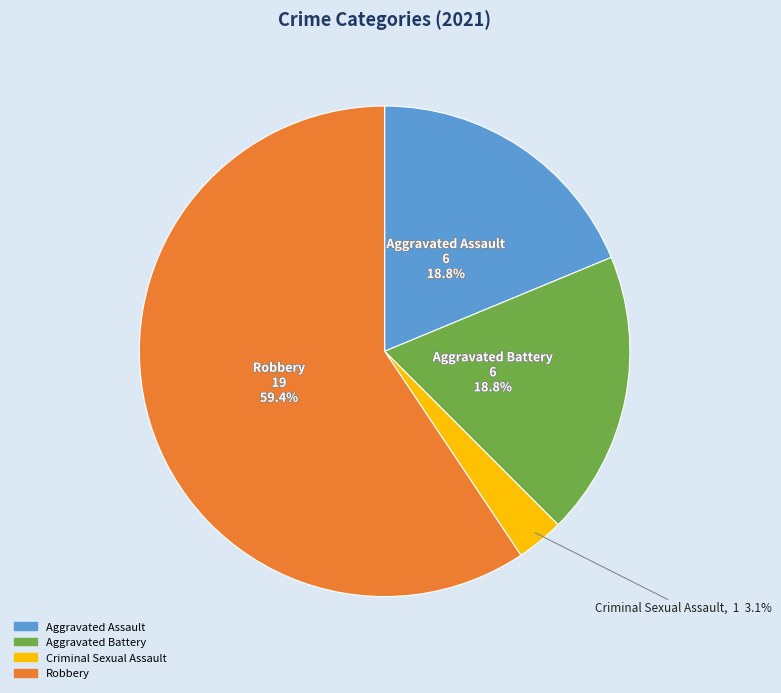

To the nearest percent, what percentage of the pie is Aggravated Assault?

19%